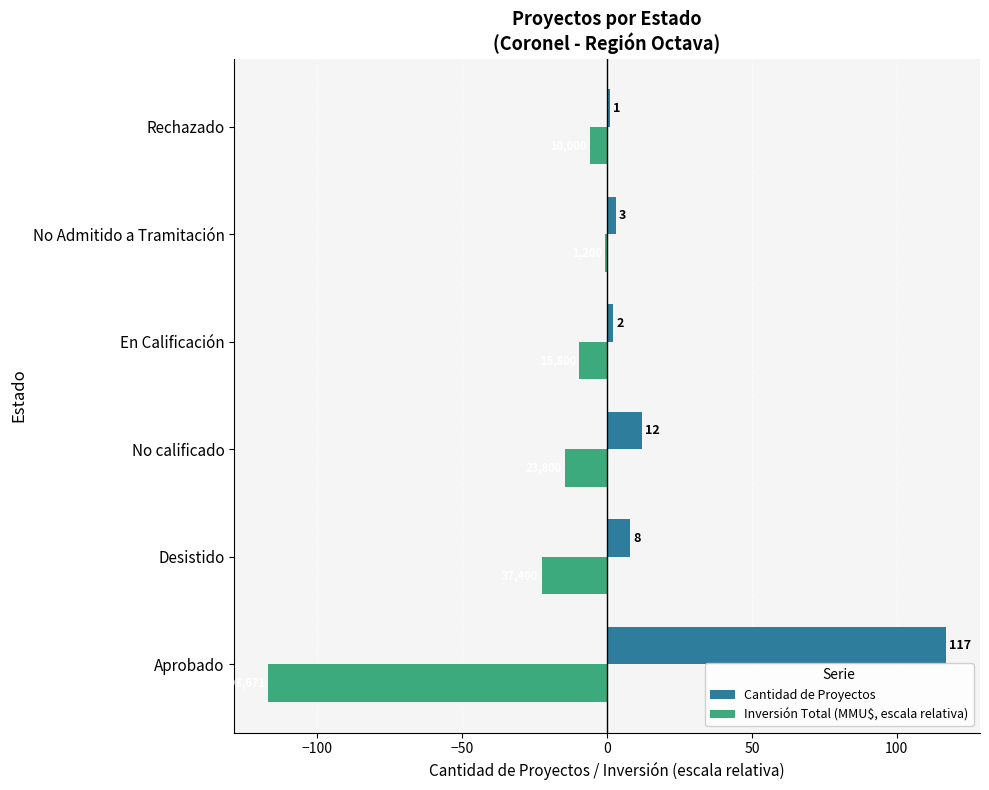

Is the value of Cantidad de Proyectos at No Admitido a Tramitación greater than the value of Inversión Total (MMU$, escala relativa) at Desistido?

Yes